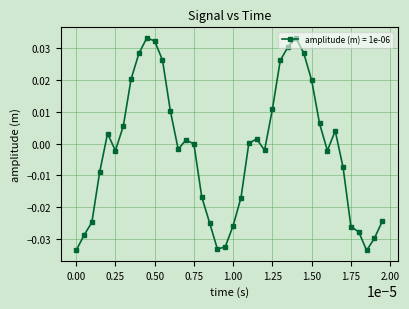

How many points are higher than both their immediate neighbors (excluding endpoints)?

6